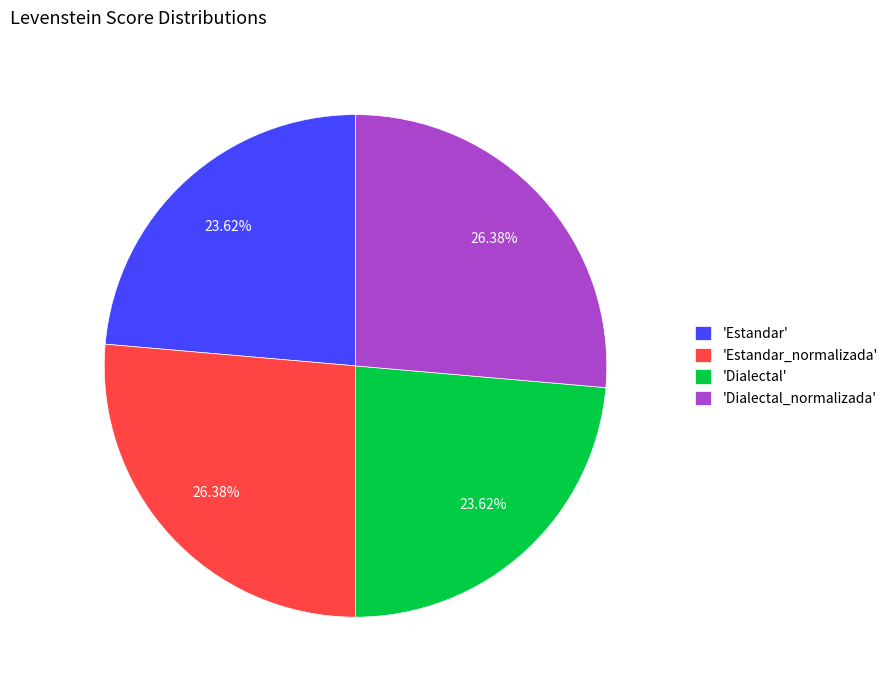

What is the ratio of the value at 'Estandar' to the value at 'Dialectal_normalizada'?

0.9